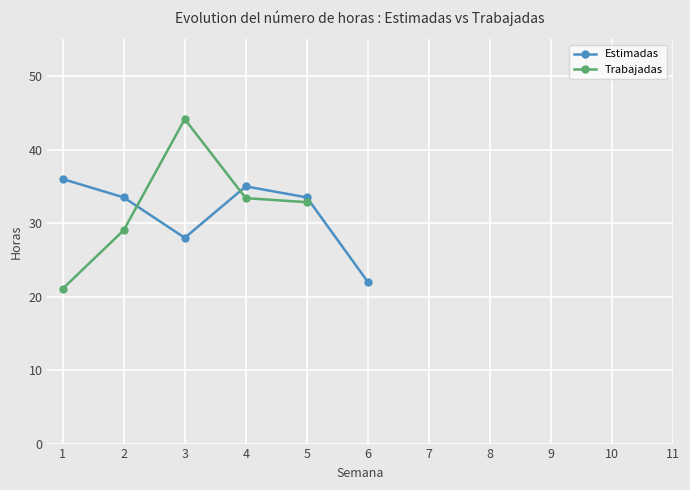

At how many categories does at least one series exceed 16?

6